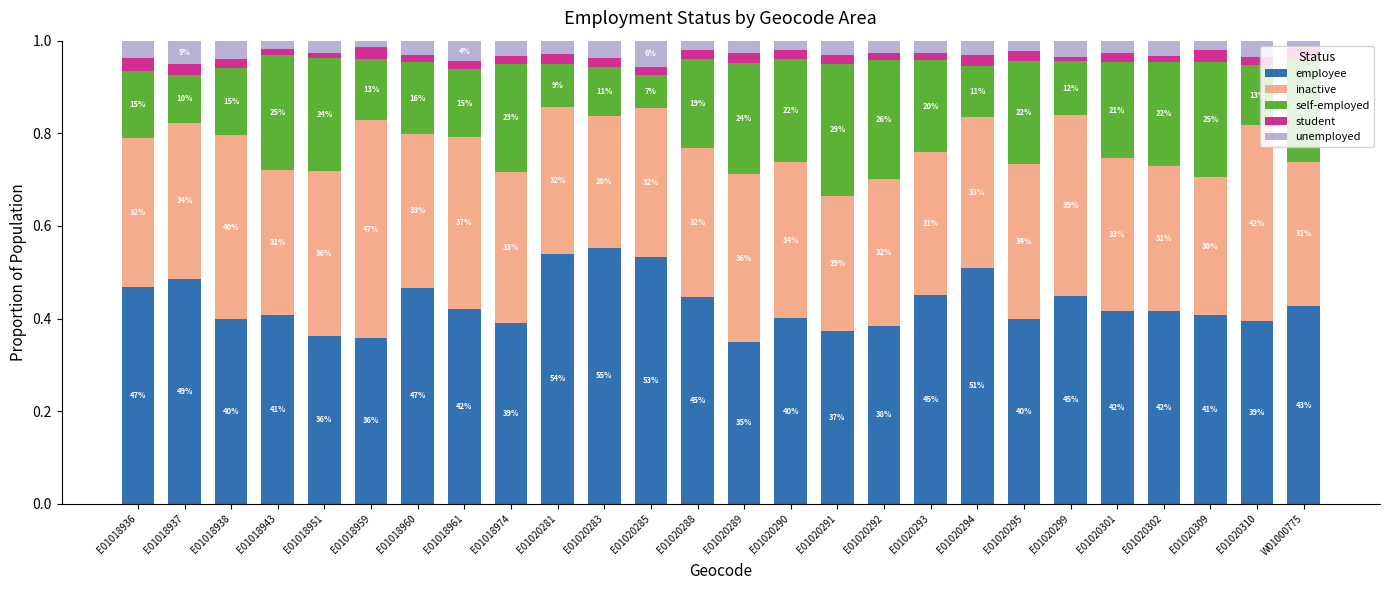

How many bars are there in total?

26